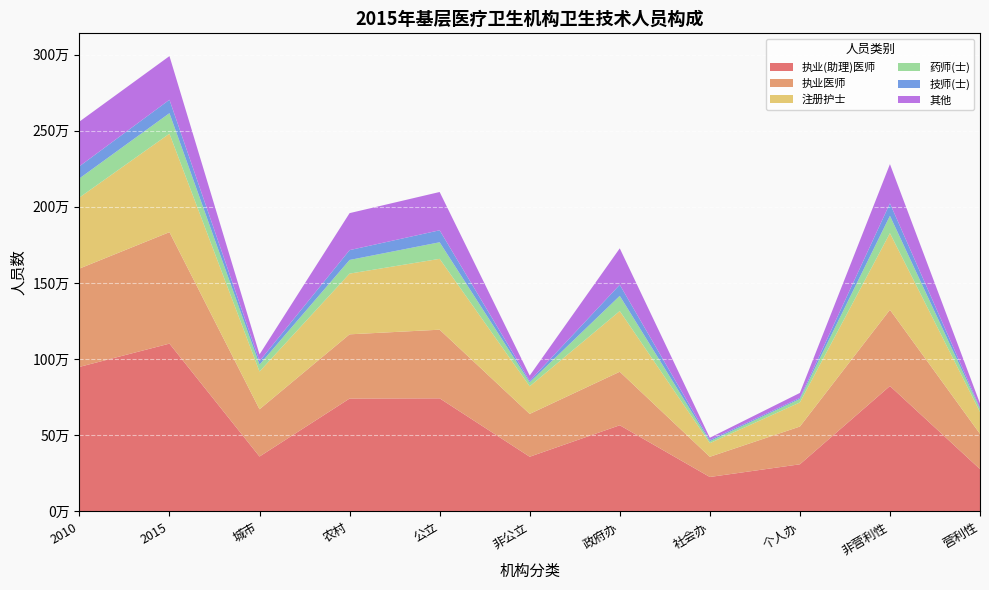

Reading left to right, extract all data points from this chart.

执业(助理)医师: 2010=949054	2015=1101934	城市=360685	农村=741249	公立=742650	非公立=359284	政府办=565961	社会办=226356	个人办=309617	非营利性=823659	营利性=278275
执业医师: 2010=645480	2015=731851	城市=310161	农村=421690	公立=450707	非公立=281144	政府办=351385	社会办=132624	个人办=247842	非营利性=500462	营利性=231389
注册护士: 2010=466503	2015=646607	城市=247941	农村=398666	公立=465193	非公立=181414	政府办=398592	社会办=89536	个人办=158429	非营利性=503016	营利性=143591
药师(士): 2010=125467	2015=134495	城市=44936	农村=89559	公立=108765	非公立=25730	政府办=99622	社会办=12525	个人办=22348	非营利性=114083	营利性=20412
技师(士): 2010=79485	2015=88106	城市=23560	农村=64546	公立=78730	非公立=9376	政府办=72794	社会办=8131	个人办=7181	非营利性=81685	营利性=6421
其他: 2010=293439	2015=286559	城市=43644	农村=242915	公立=251332	非公立=35227	政府办=239150	社会办=14671	个人办=32738	非营利性=257293	营利性=29266